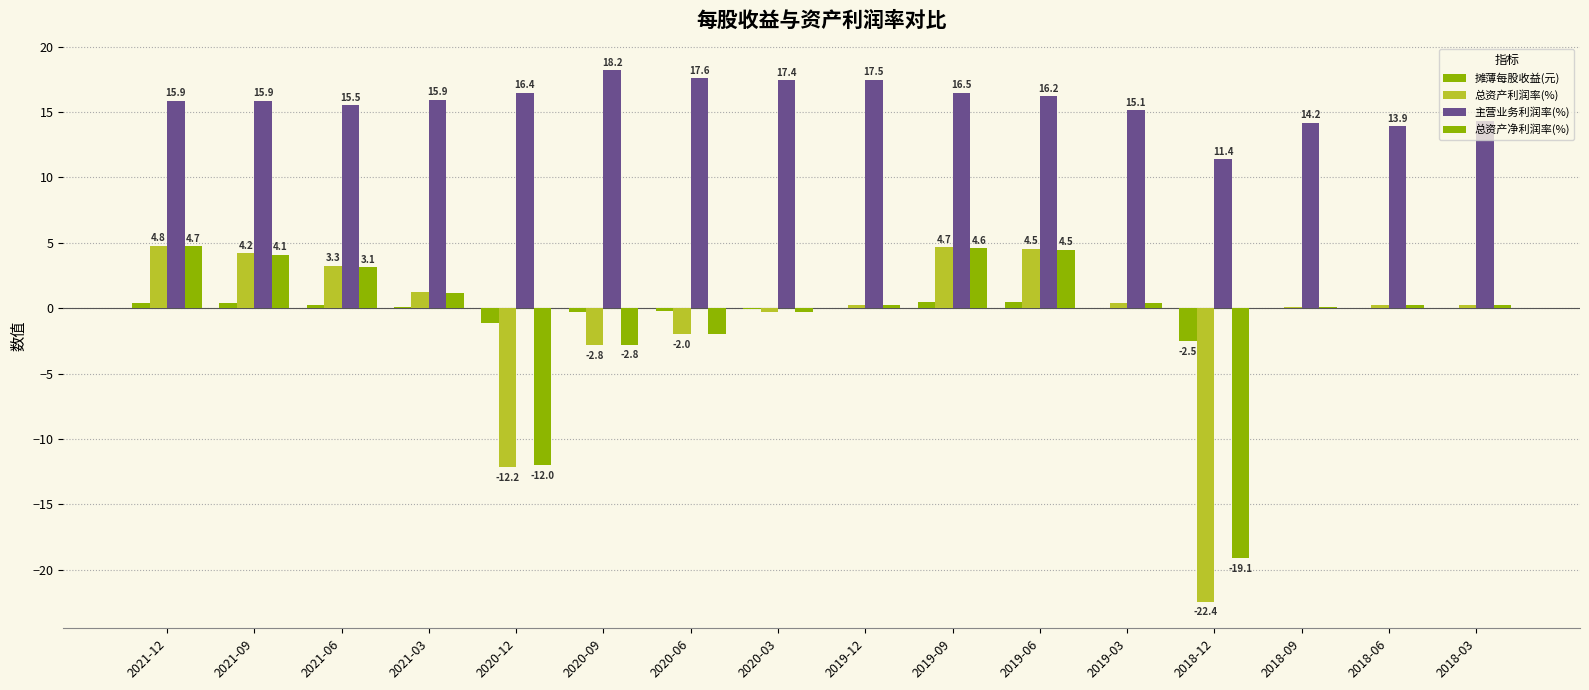

What is the label of the 8th bar from the left?

2020-03